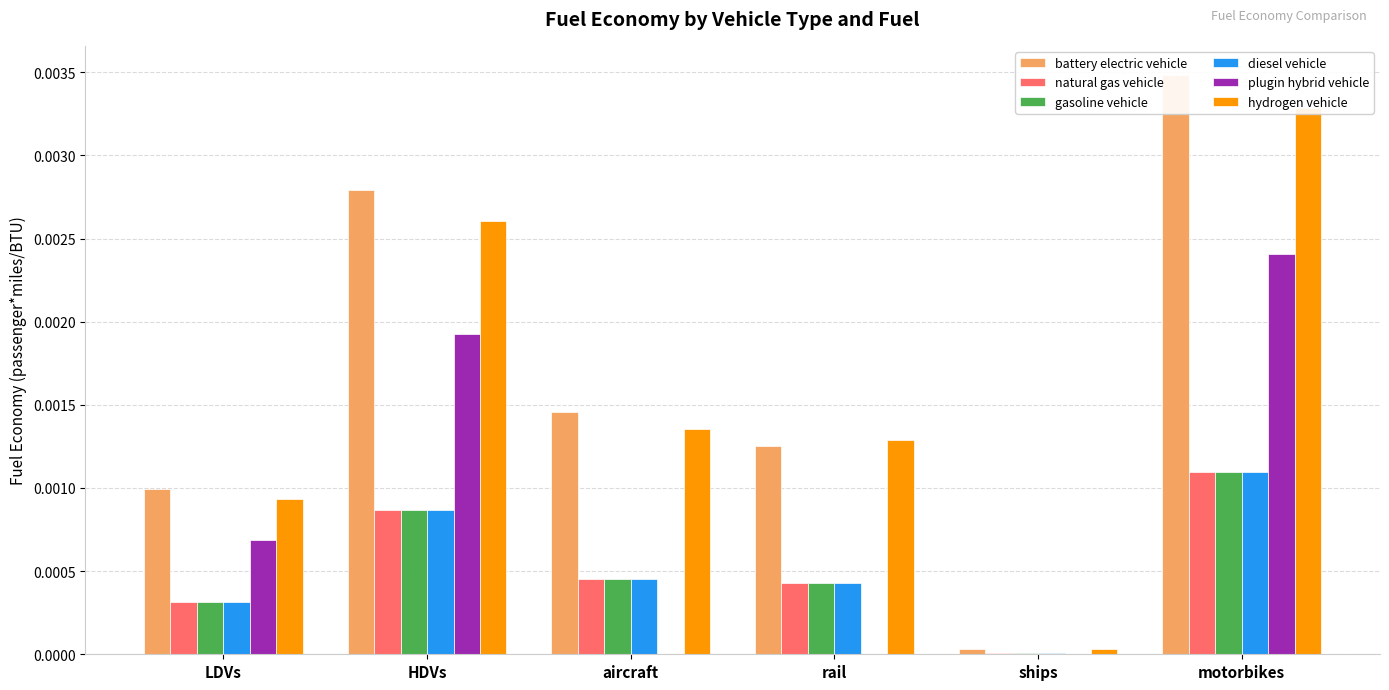

What is the label of the 5th bar from the left?

ships